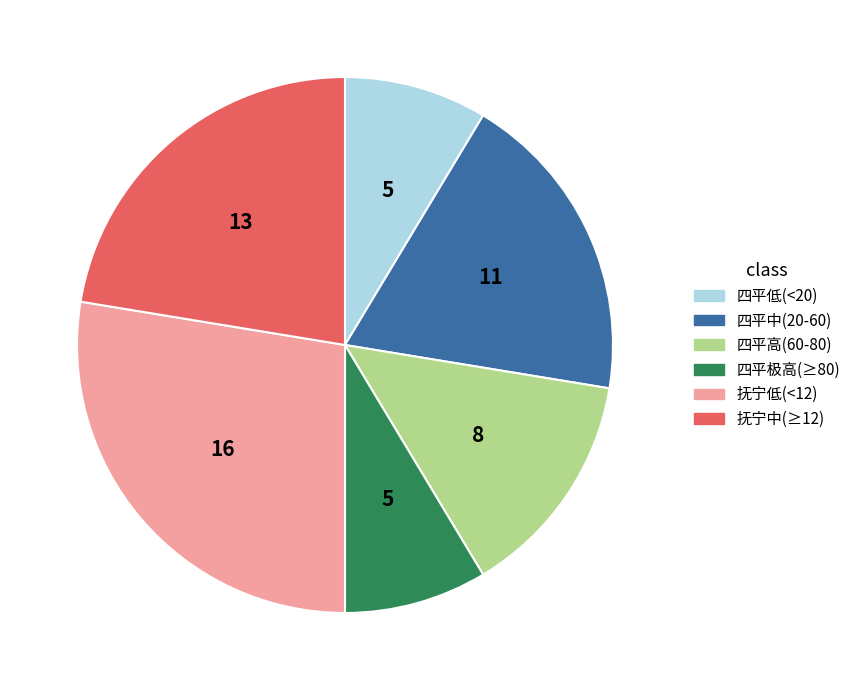

Is there a majority slice in this chart?

No